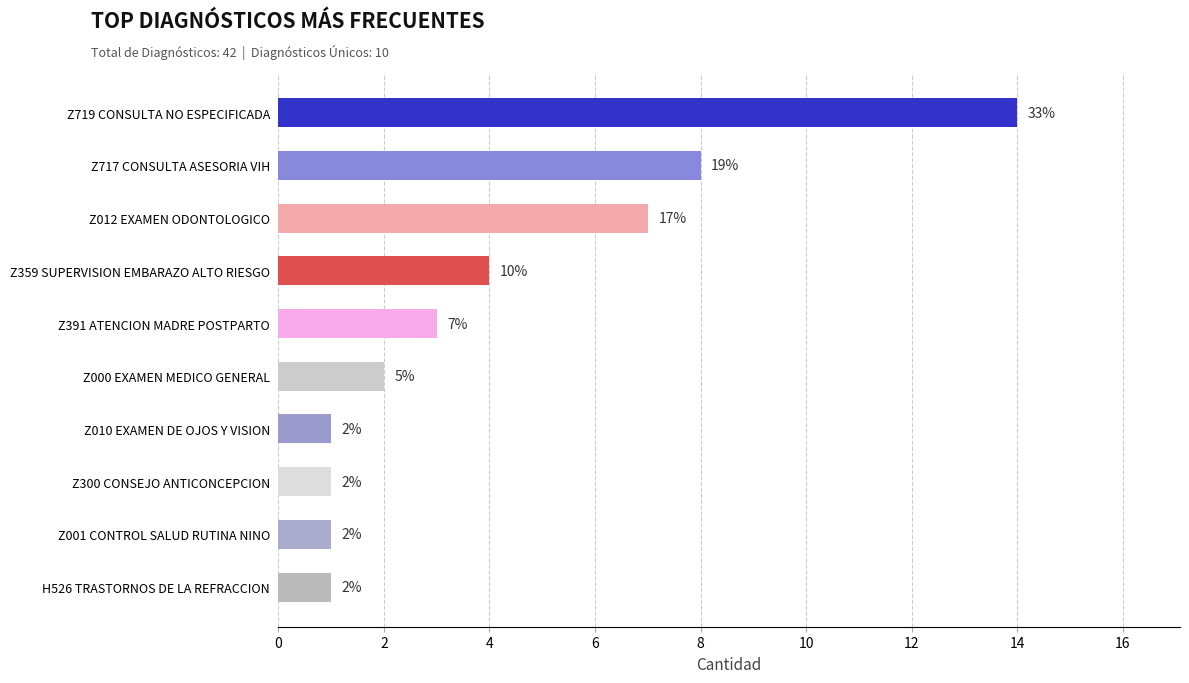

Reading top to bottom, extract all data points from this chart.

14	8	7	4	3	2	1	1	1	1